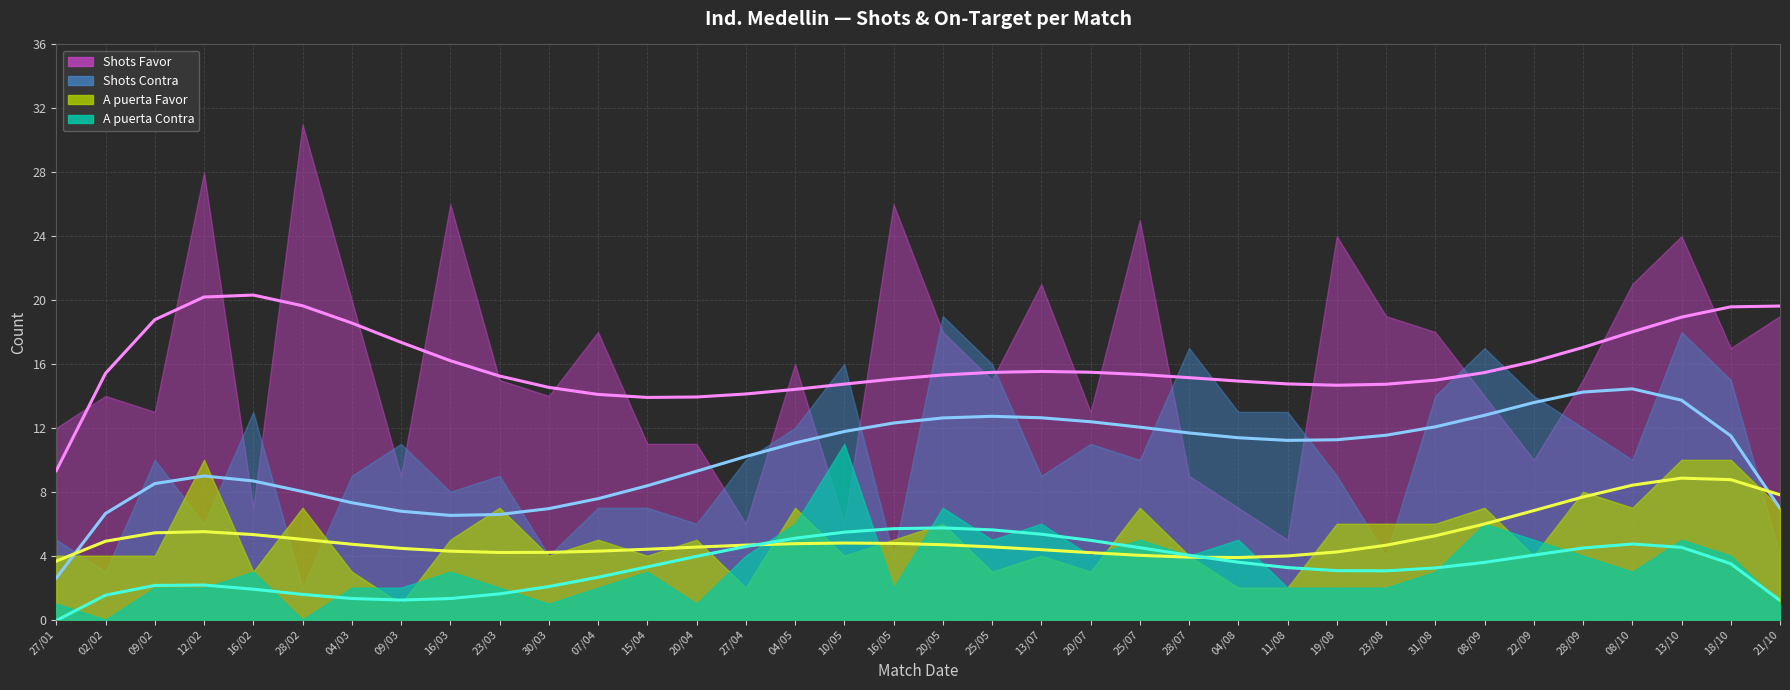

Reading left to right, extract all data points from this chart.

Shots Favor: 27/01=12	02/02=14	09/02=13	12/02=28	16/02=7	28/02=31	04/03=20	09/03=9	16/03=26	23/03=15	30/03=14	07/04=18	15/04=11	20/04=11	27/04=6	04/05=16	10/05=6	16/05=26	20/05=18	25/05=15	13/07=21	20/07=13	25/07=25	28/07=9	04/08=7	11/08=5	19/08=24	23/08=19	31/08=18	08/09=14	22/09=10	28/09=15	08/10=21	13/10=24	18/10=17	21/10=19
Shots Contra: 27/01=5	02/02=3	09/02=10	12/02=6	16/02=13	28/02=2	04/03=9	09/03=11	16/03=8	23/03=9	30/03=4	07/04=7	15/04=7	20/04=6	27/04=10	04/05=12	10/05=16	16/05=4	20/05=19	25/05=16	13/07=9	20/07=11	25/07=10	28/07=17	04/08=13	11/08=13	19/08=9	23/08=4	31/08=14	08/09=17	22/09=14	28/09=12	08/10=10	13/10=18	18/10=15	21/10=4
A puerta Favor: 27/01=4	02/02=4	09/02=4	12/02=10	16/02=3	28/02=7	04/03=3	09/03=1	16/03=5	23/03=7	30/03=4	07/04=5	15/04=4	20/04=5	27/04=2	04/05=7	10/05=4	16/05=5	20/05=6	25/05=3	13/07=4	20/07=3	25/07=7	28/07=4	04/08=2	11/08=2	19/08=6	23/08=6	31/08=6	08/09=7	22/09=4	28/09=8	08/10=7	13/10=10	18/10=10	21/10=7
A puerta Contra: 27/01=1	02/02=0	09/02=2	12/02=2	16/02=3	28/02=0	04/03=2	09/03=2	16/03=3	23/03=2	30/03=1	07/04=2	15/04=3	20/04=1	27/04=4	04/05=6	10/05=11	16/05=2	20/05=7	25/05=5	13/07=6	20/07=4	25/07=5	28/07=4	04/08=5	11/08=2	19/08=2	23/08=2	31/08=3	08/09=6	22/09=5	28/09=4	08/10=3	13/10=5	18/10=4	21/10=1